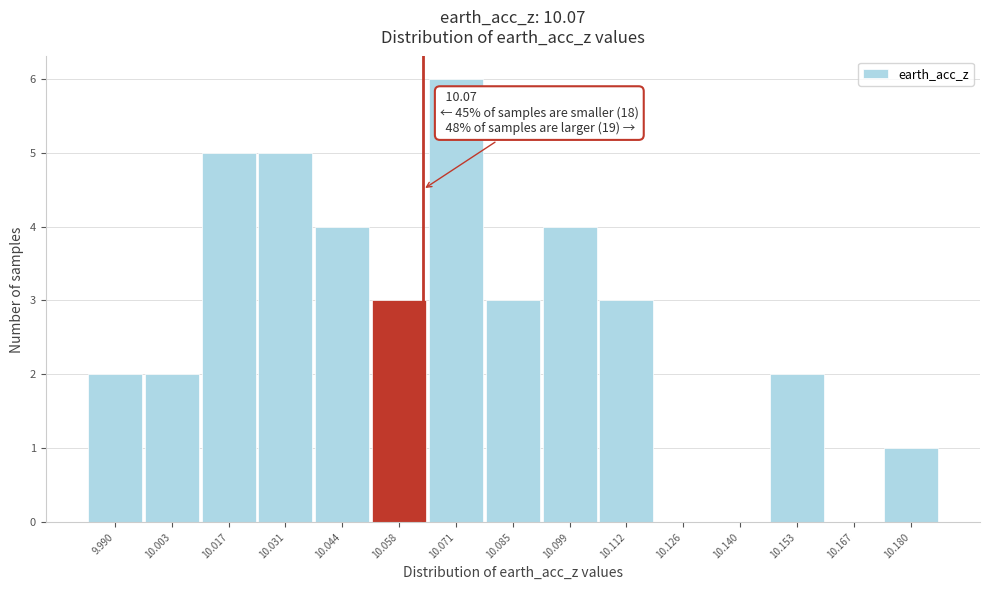

Reading left to right, list all the values displayed in this chart.

9.990=2	10.003=2	10.017=5	10.031=5	10.044=4	10.058=3	10.071=6	10.085=3	10.099=4	10.112=3	10.126=0	10.140=0	10.153=2	10.167=0	10.180=1